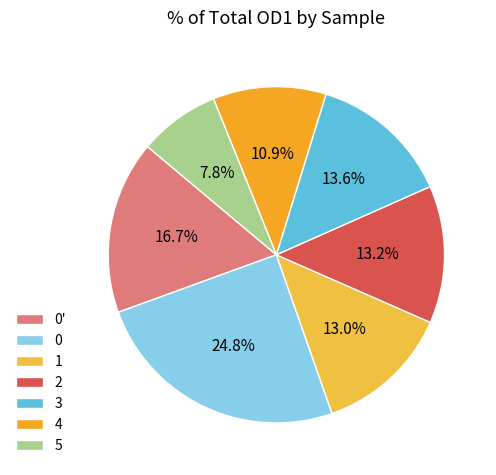

Does 3 account for over 50% of the chart?

No